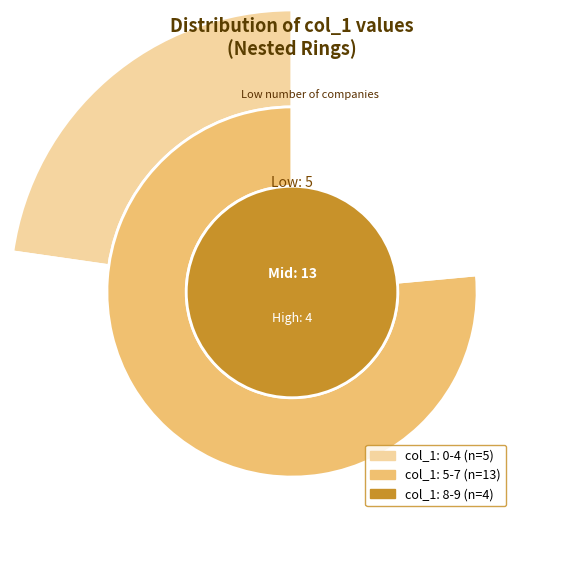

To the nearest percent, what percentage of the pie is 9?

14%